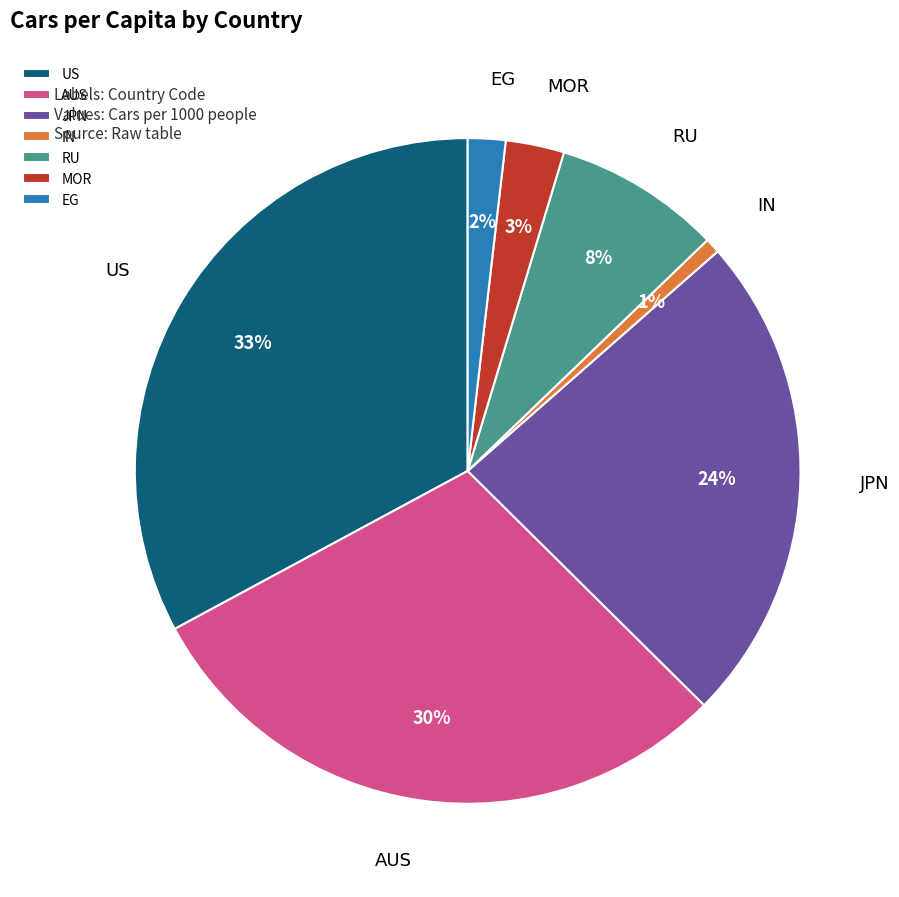

Does MOR represent more than half of the total?

No